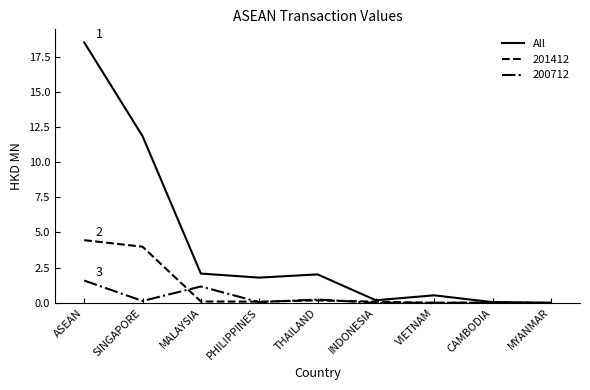

The value of All at ASEAN is 26.9. True or false?

False